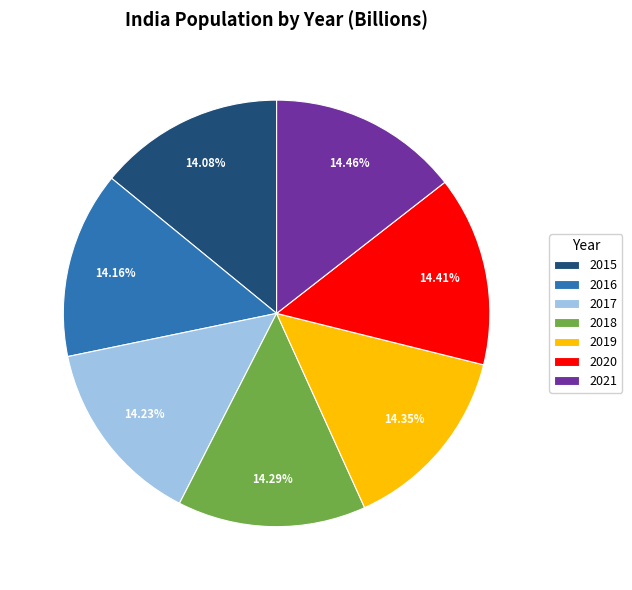

Does 2021 represent more than half of the total?

No